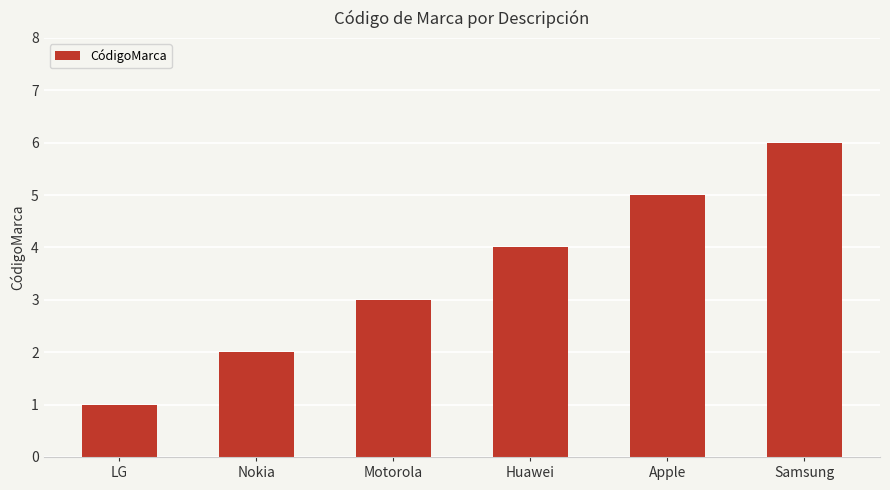

What is the average value?

4